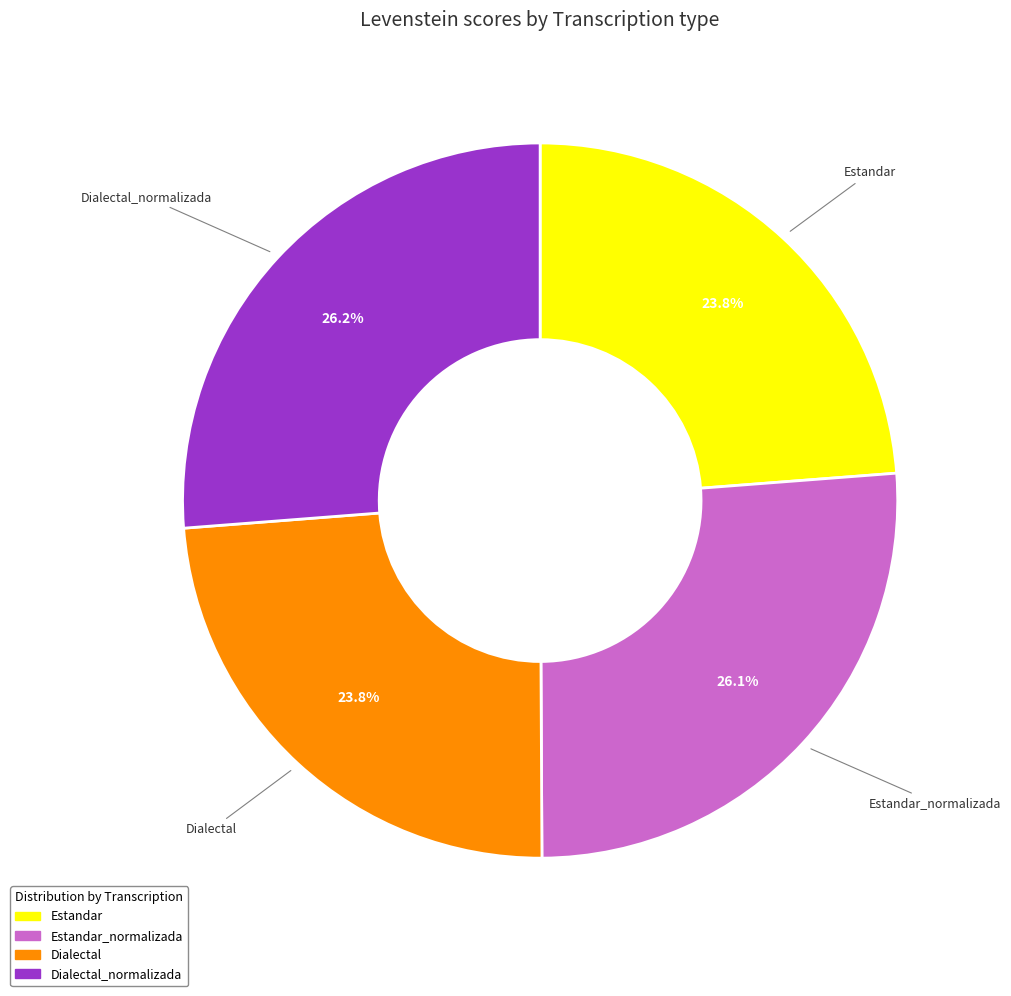

Is there a majority slice in this chart?

No